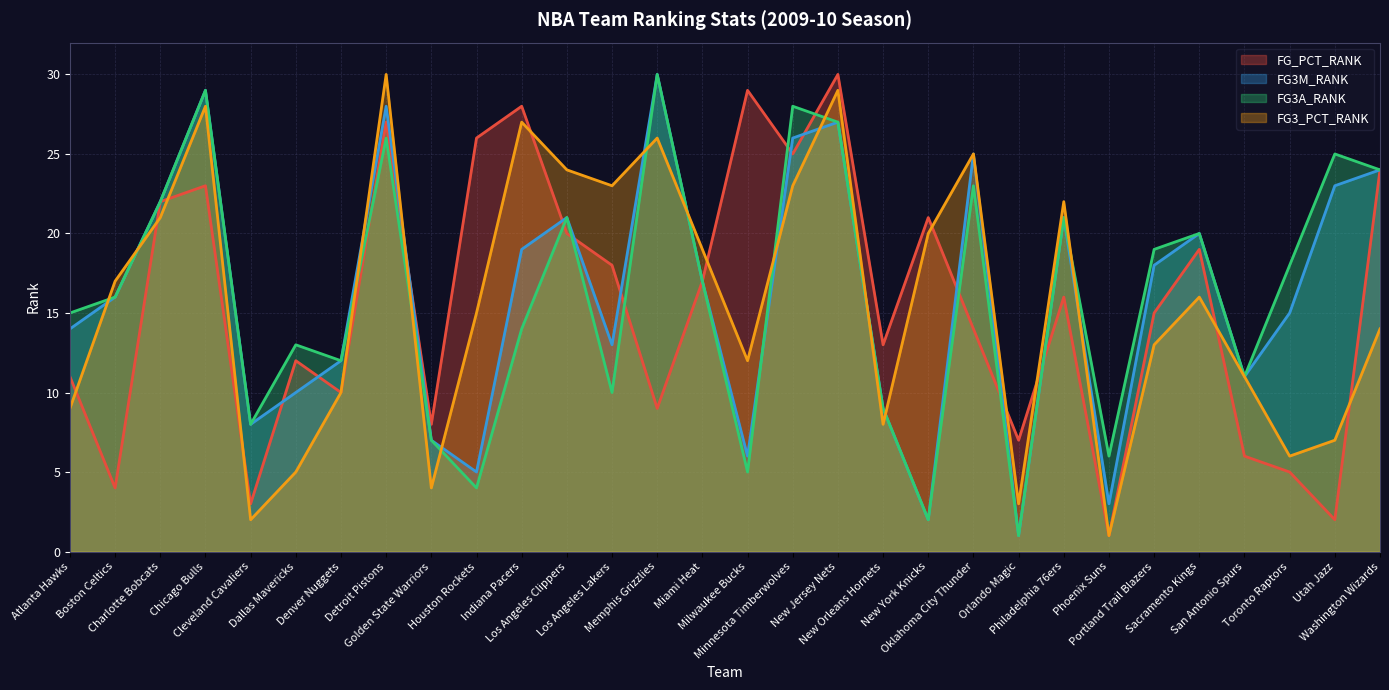

True or false: FG3_PCT_RANK and FG_PCT_RANK cross at least once.

True